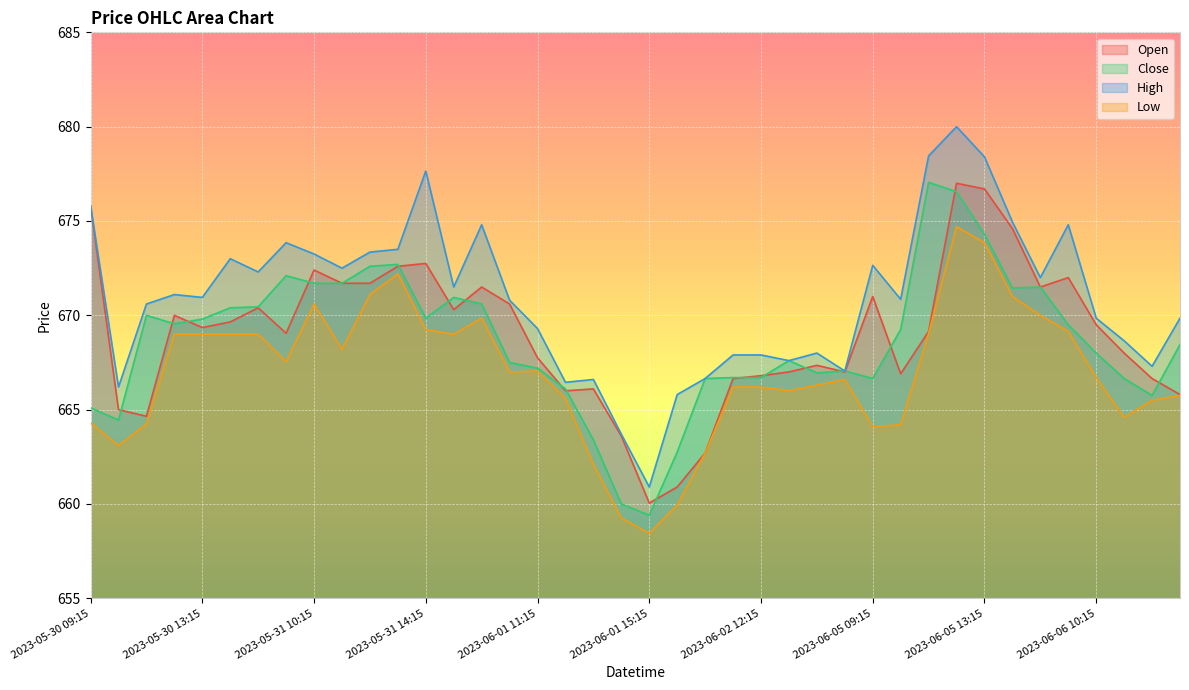

What is the difference between the High values at 2023-05-30 14:15 and 2023-06-06 13:15?

3.2